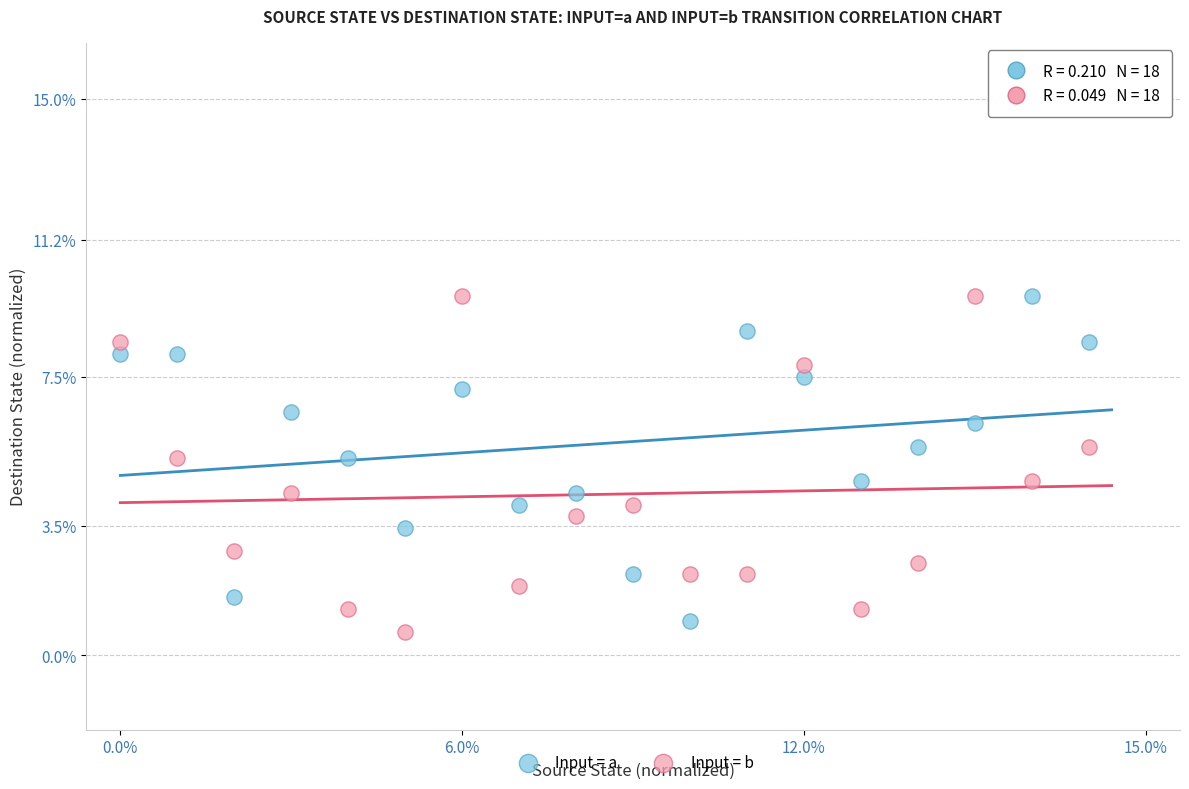

Which series has the largest Y range (max minus min)?

Input = b